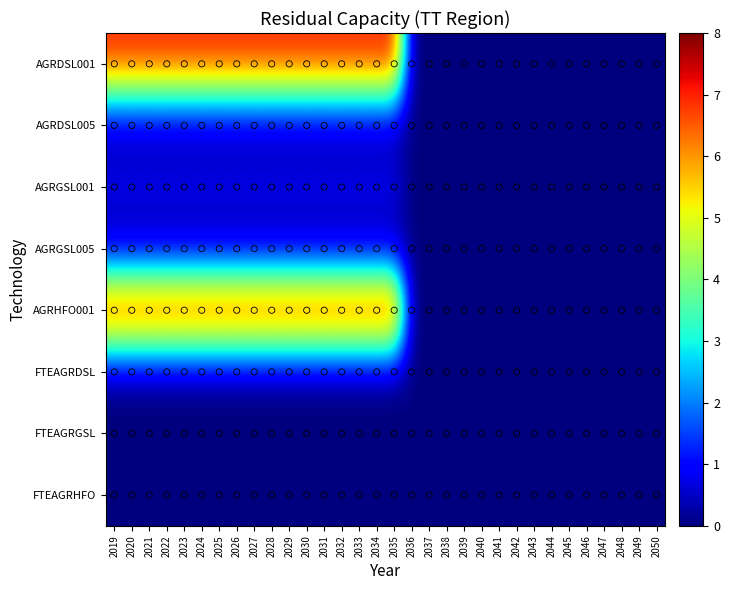

At which category is the sum across all series the highest?

2019